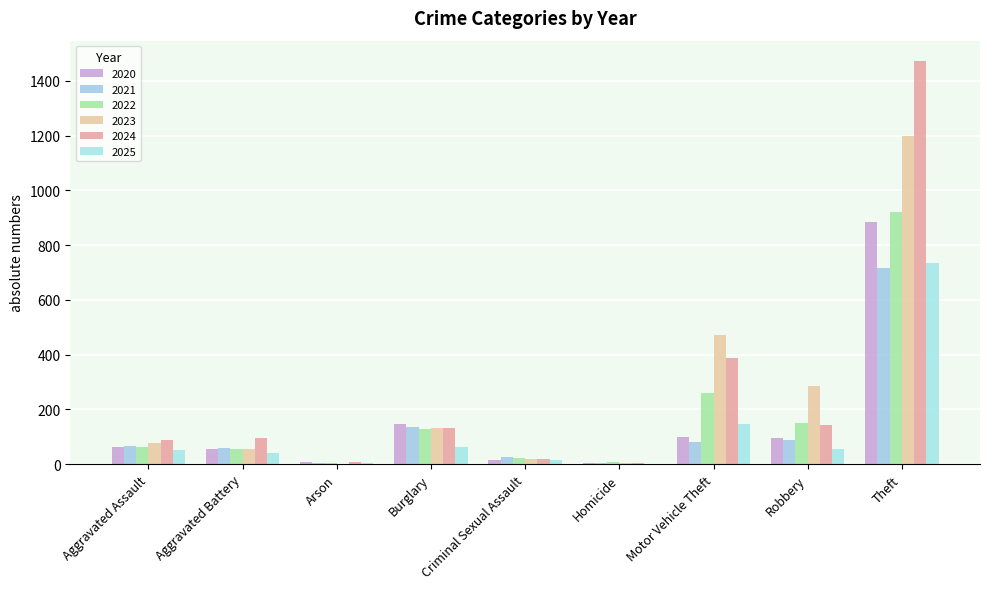

At which label is 2021 closest to 361?

Burglary